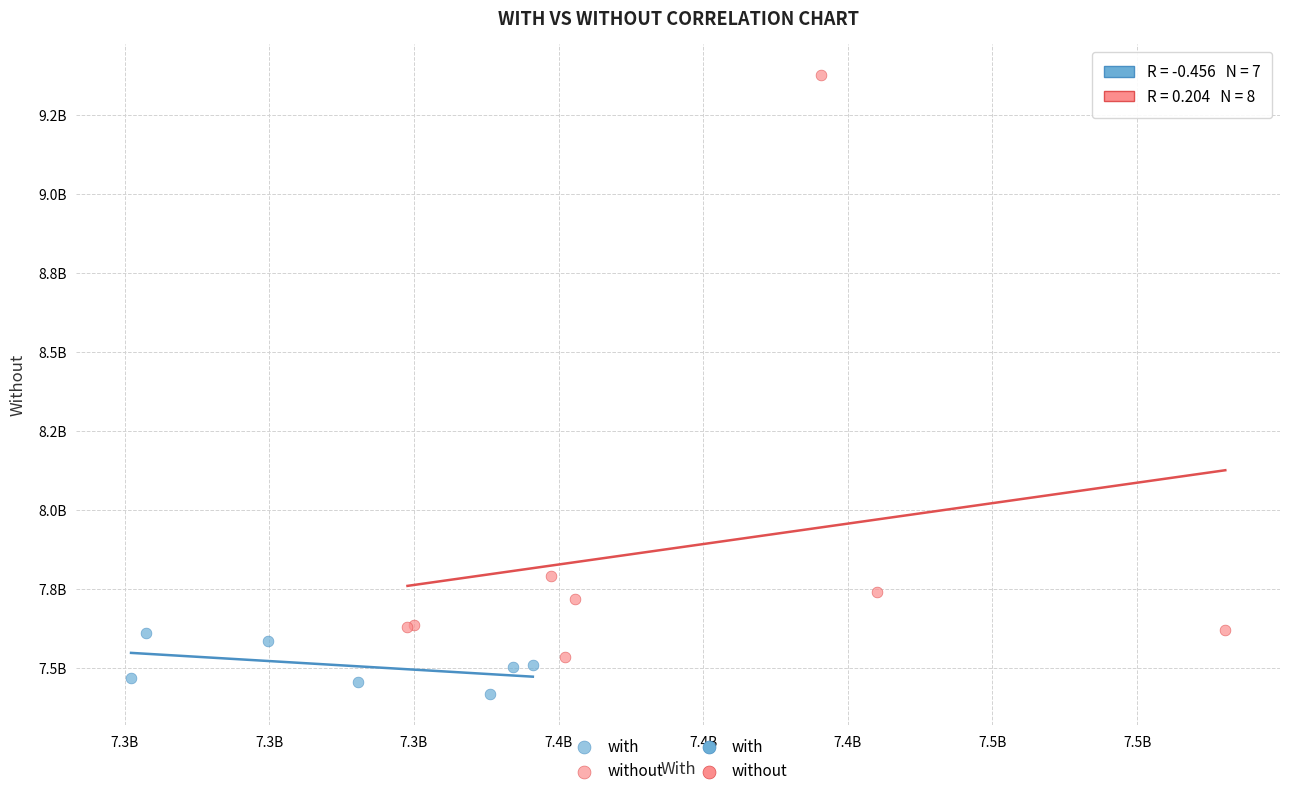

Which series has the widest spread of Y values?

without